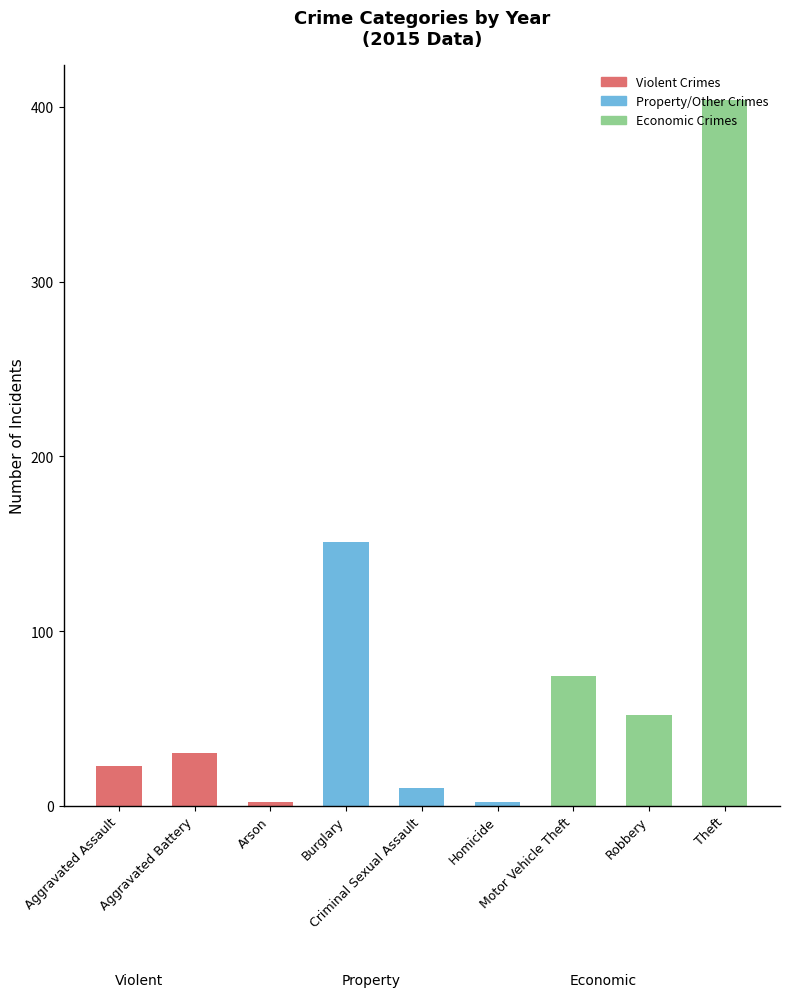

How many groups of bars are there?

9